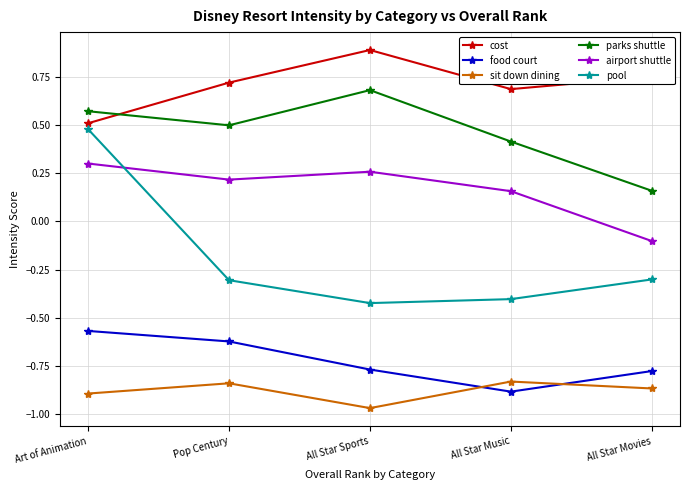

What is the label of the 2nd point from the right?

All Star Music